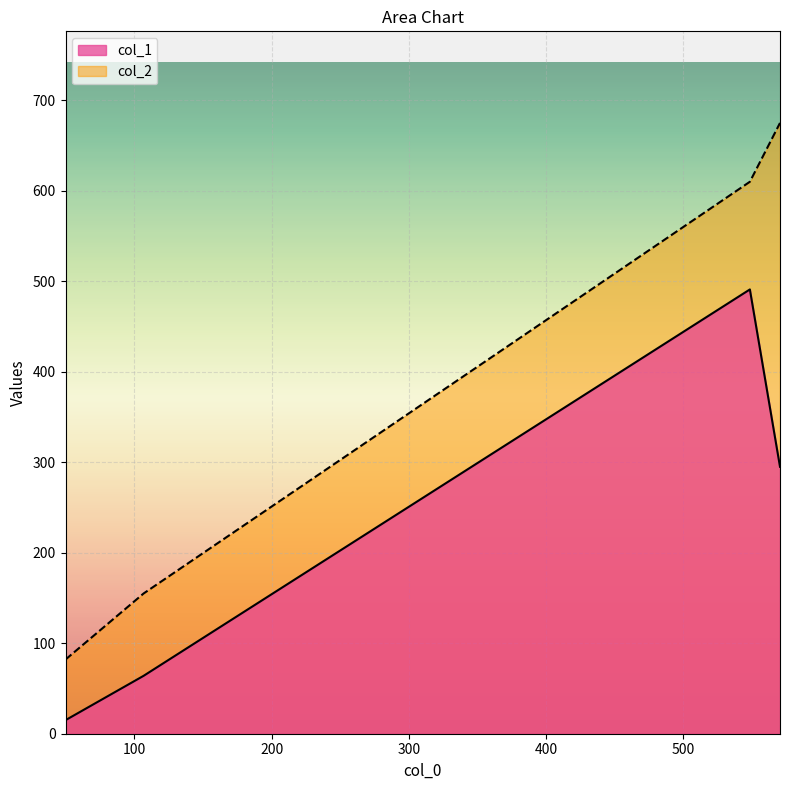

How many col_2 values are between 155 and 675?

3